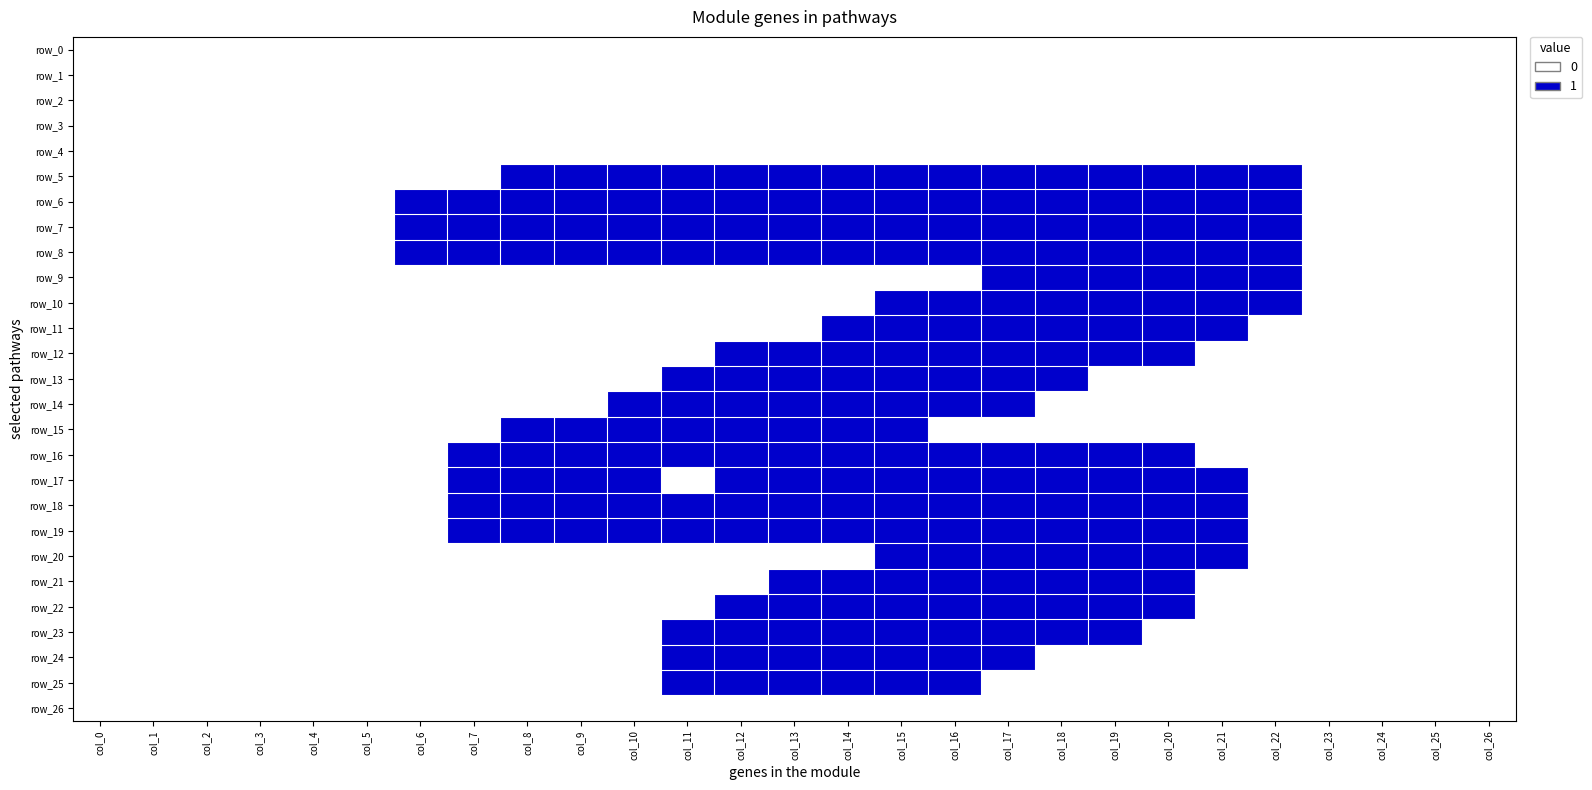

How many positive values does the row_21 series have?

8